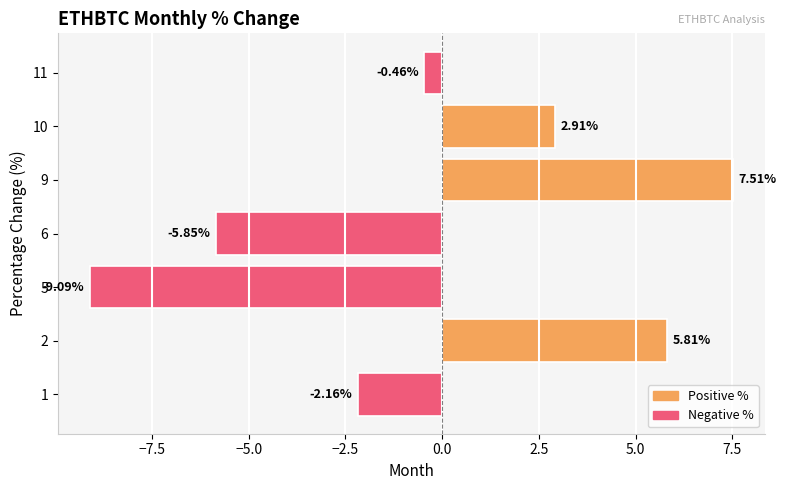

What is the sum of all values?

-1.3